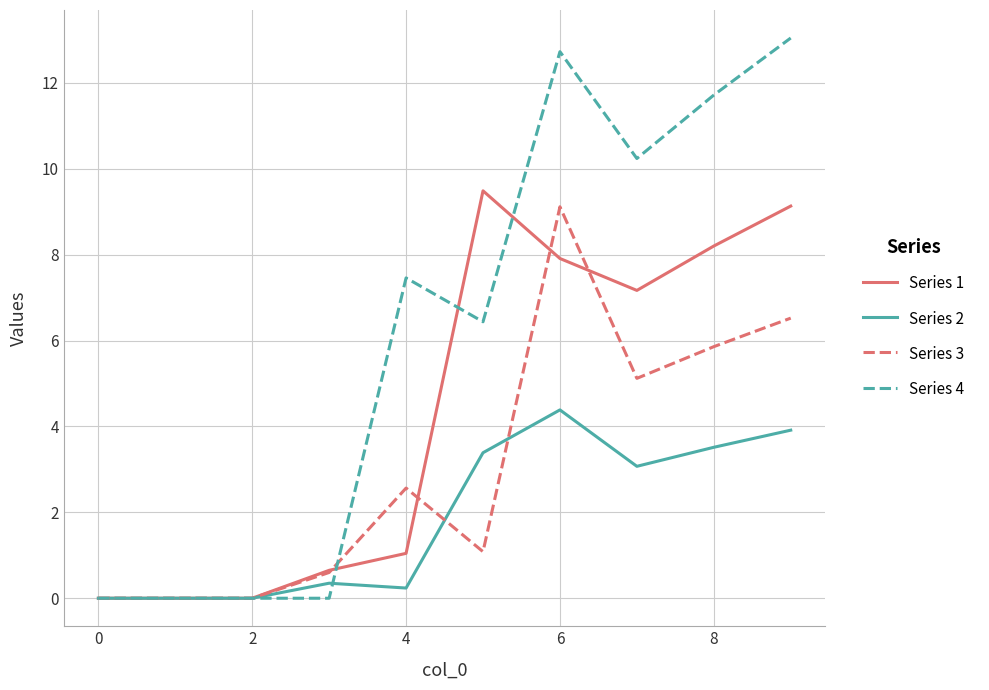

Count the number of categories in the chart.

10